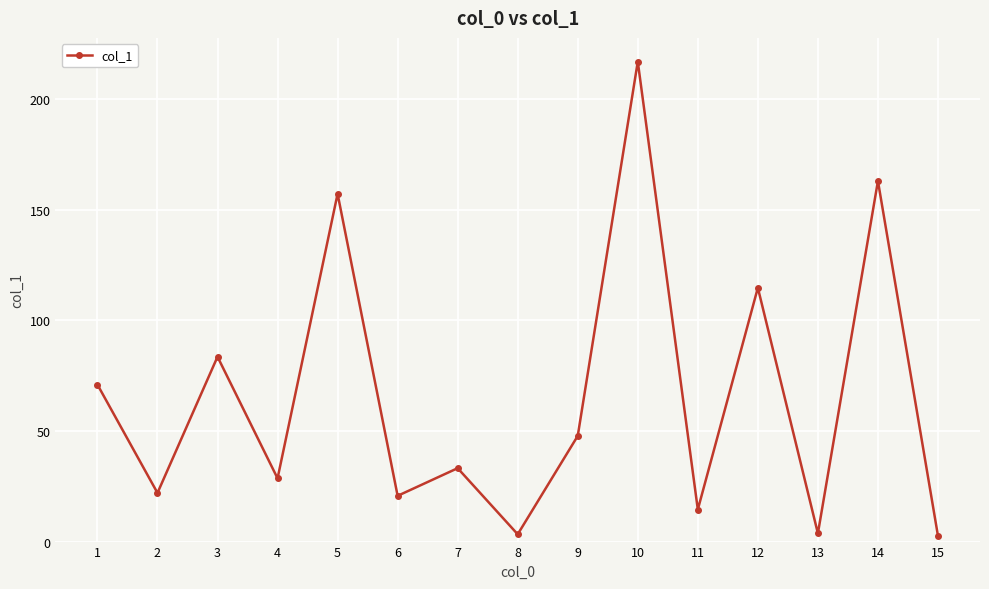

Which category has the highest value across all series?

10